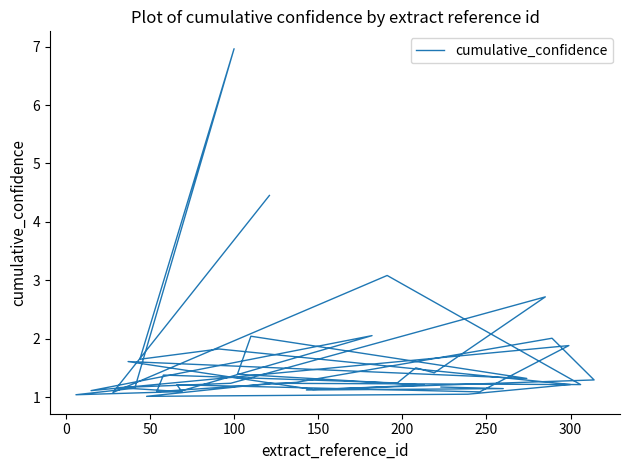

How many series are shown in this chart?

1